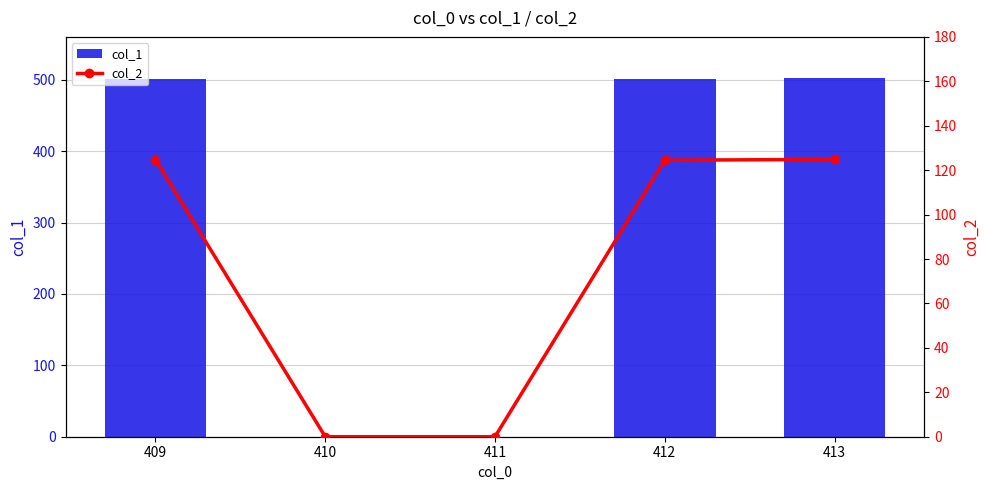

Which category has the lowest value in the col_1 series?

410